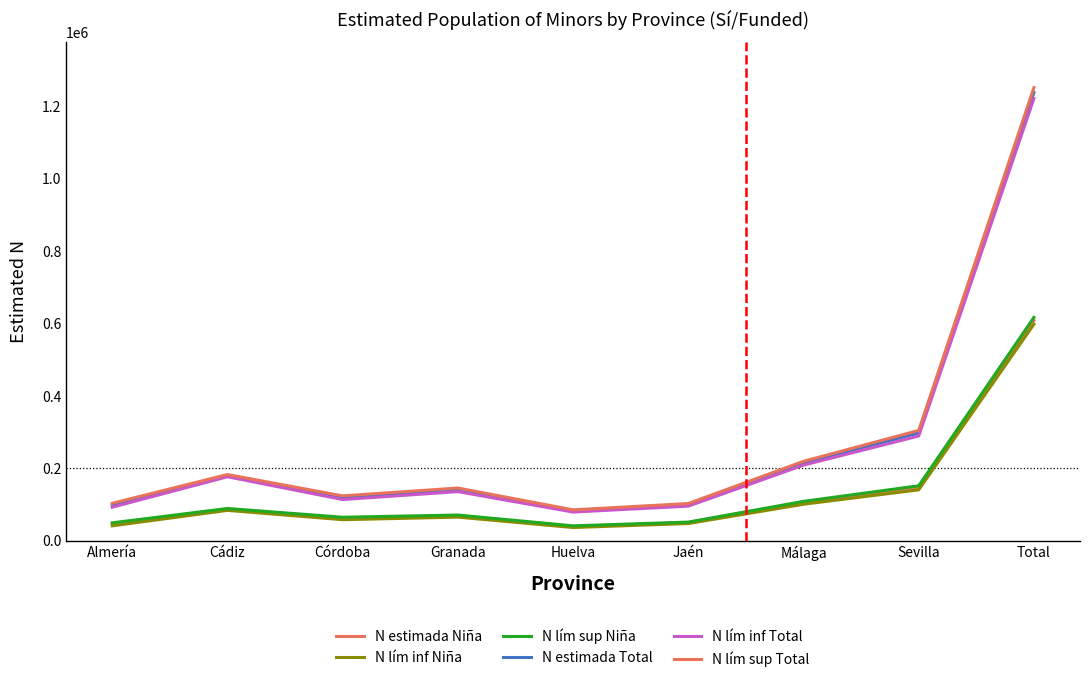

True or false: N lím inf Niña has a value of 41181 at Almería.

True